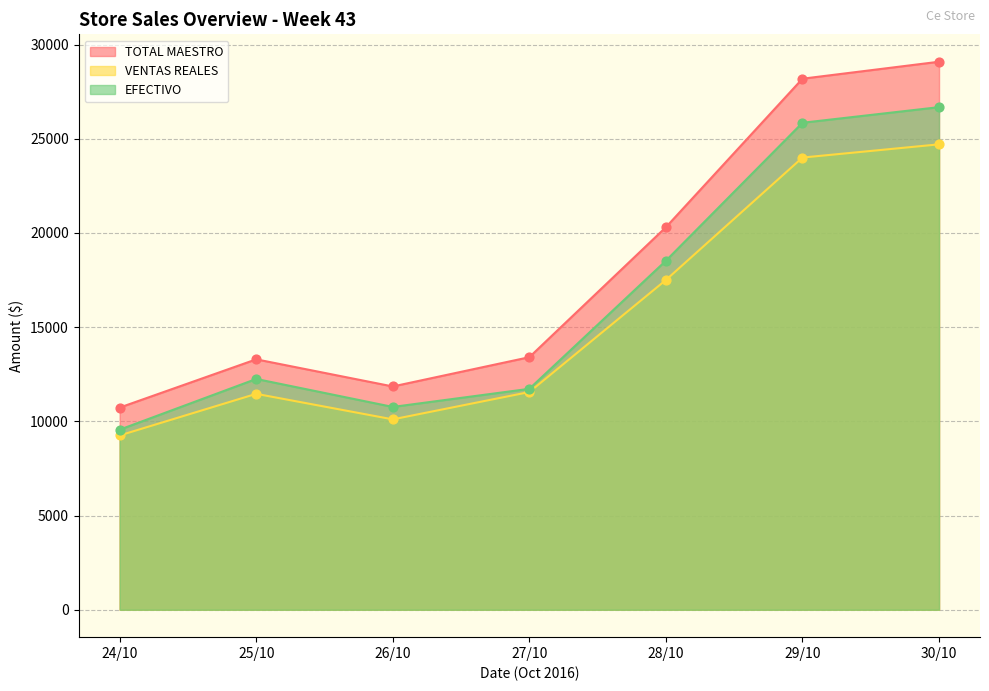

At which category is the sum across all series the highest?

30/10